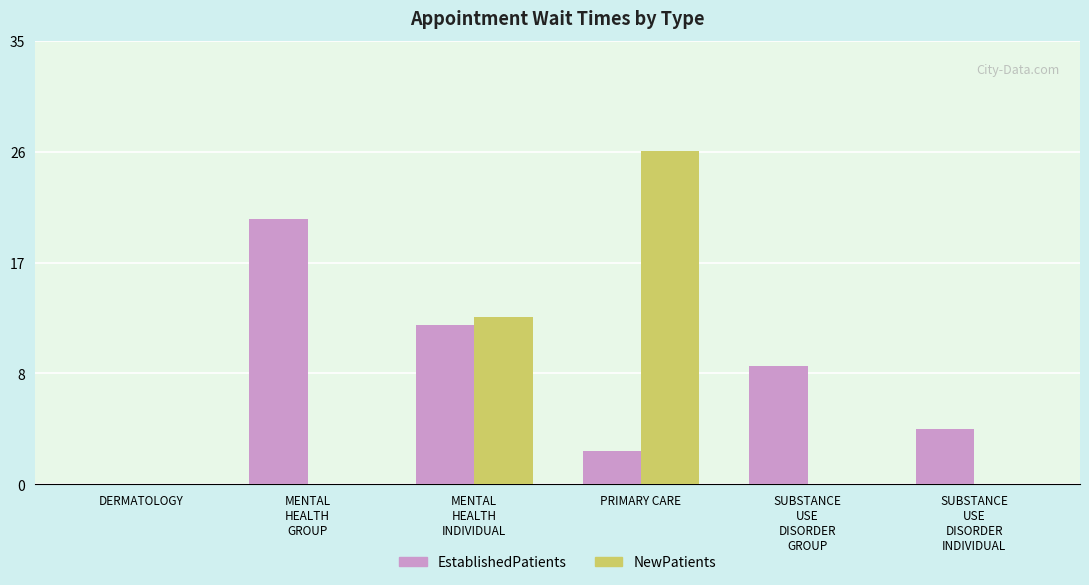

List the series in order of their peak value, lowest first.

EstablishedPatients, NewPatients